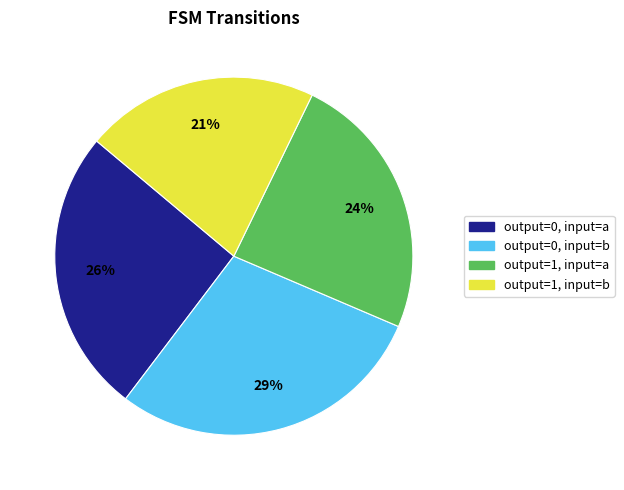

Which has a higher value, output=0, input=b or output=1, input=b?

output=0, input=b